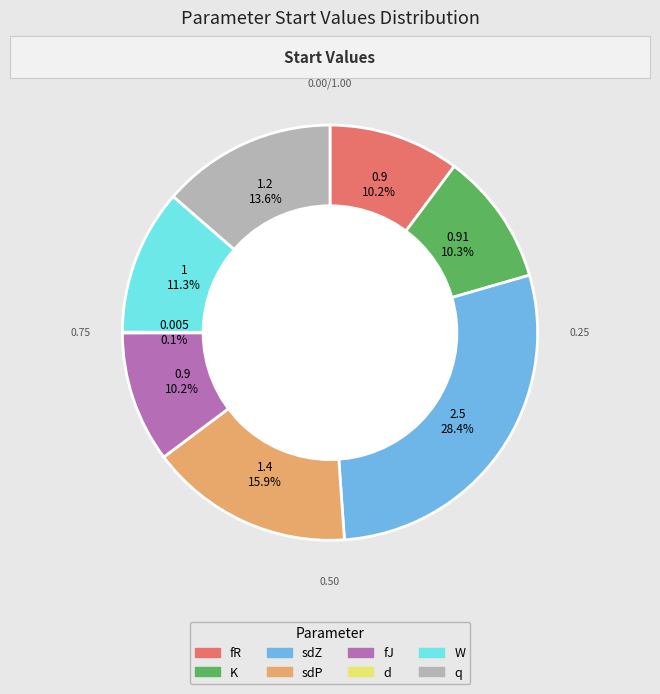

The fR slice represents 24% of the pie. True or false?

False